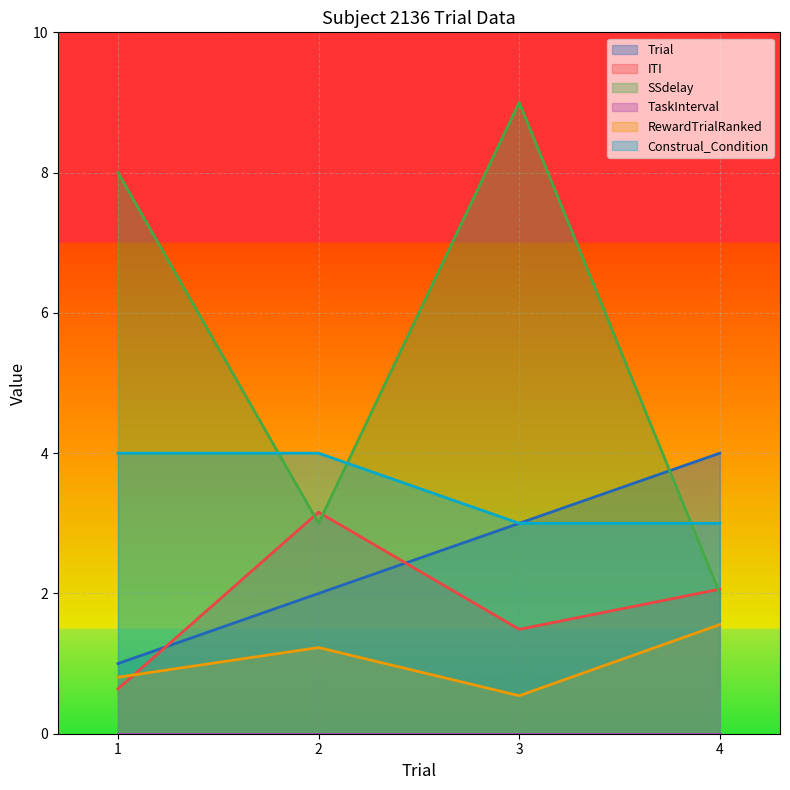

True or false: RewardTrialRanked and Construal_Condition cross at least once.

False